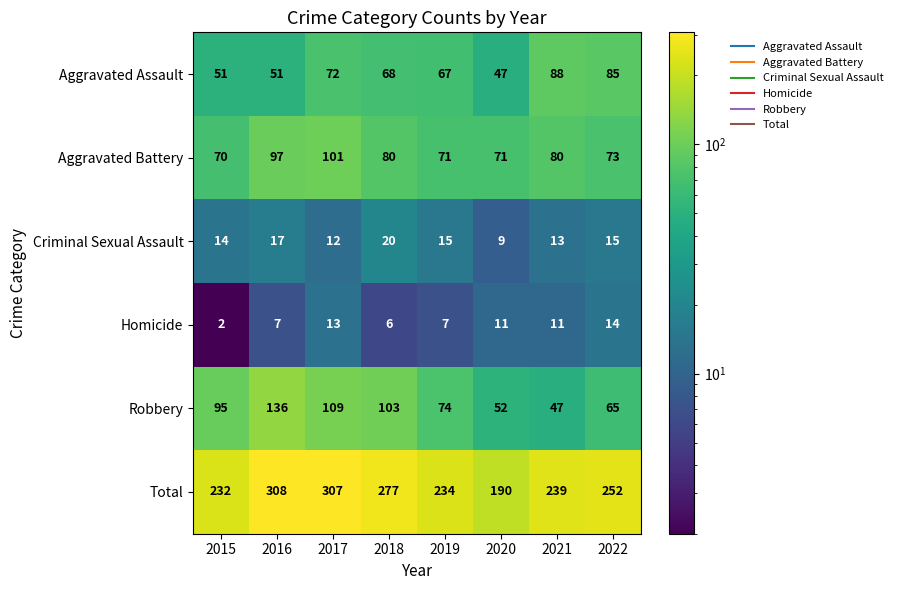

Which label corresponds to the largest value in the chart?

2016